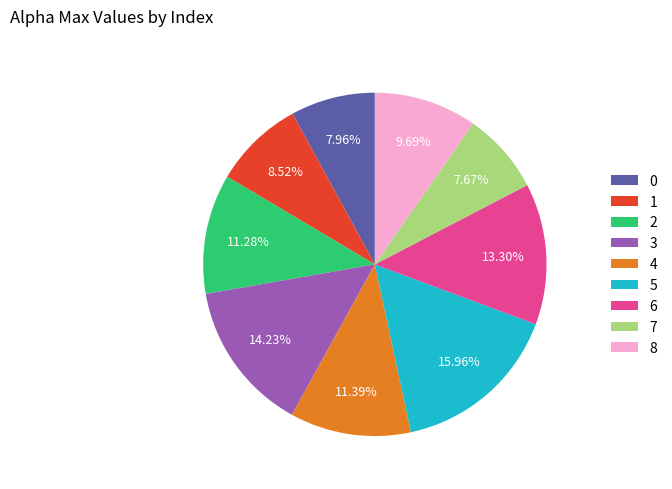

Is it true that 3 is 14% of the pie?

True